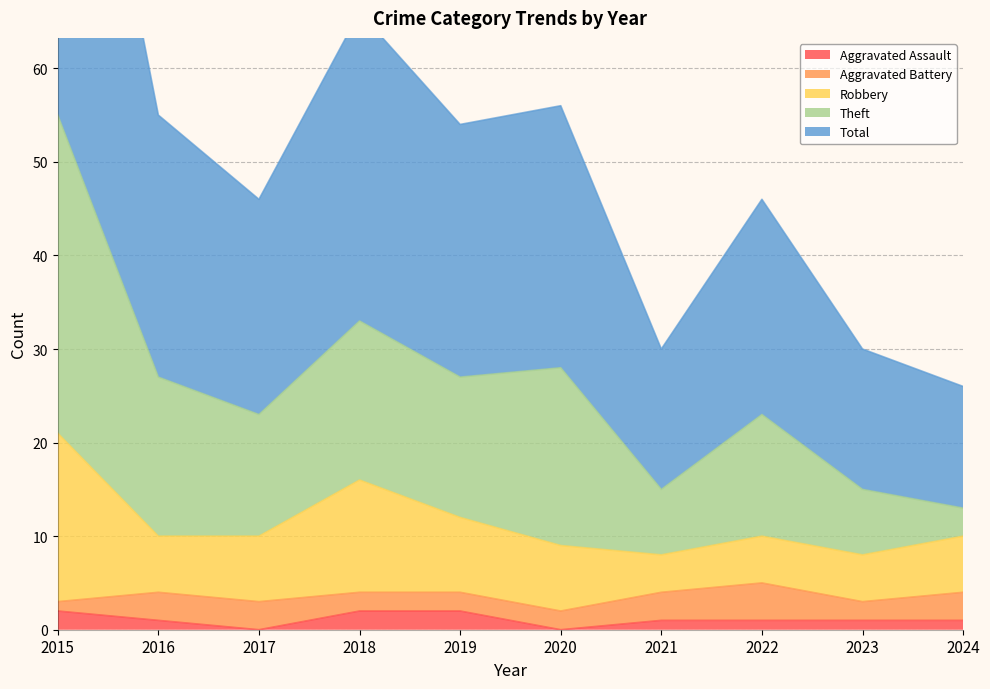

Is it true that Aggravated Assault equals 1 at 2016?

True